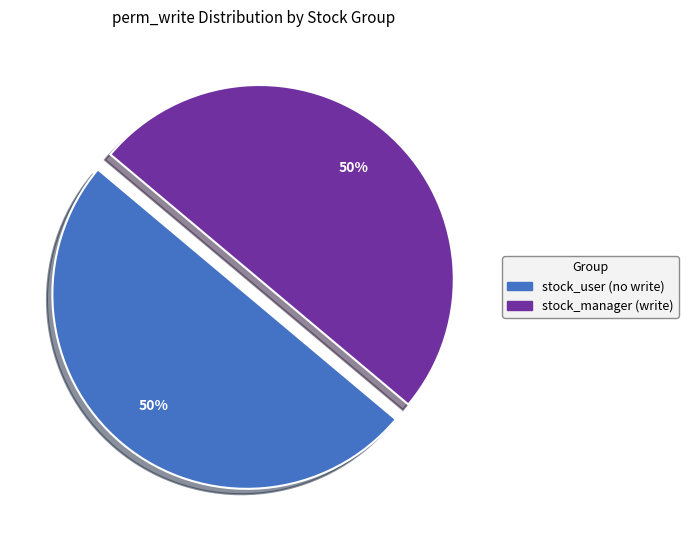

To the nearest percent, what is the average slice percentage?

50%